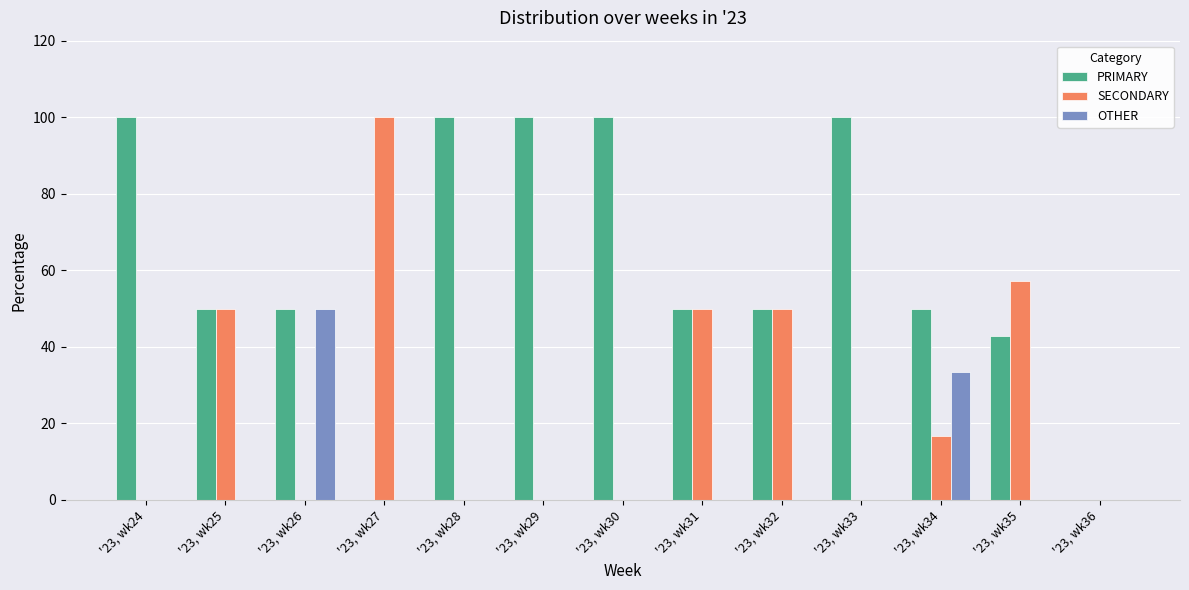

What is the sum of all SECONDARY values?

323.8